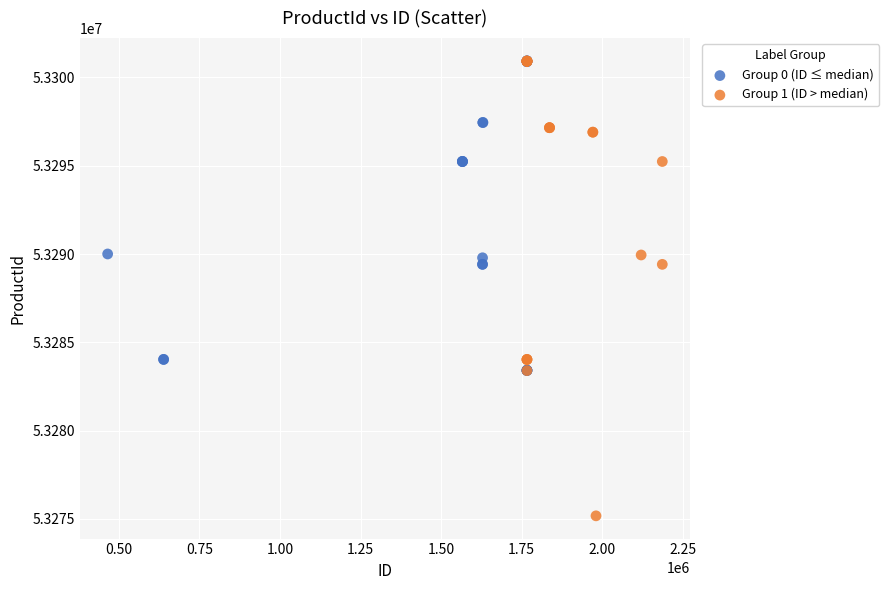

Which series has the widest spread of Y values?

Group 1 (ID > median)